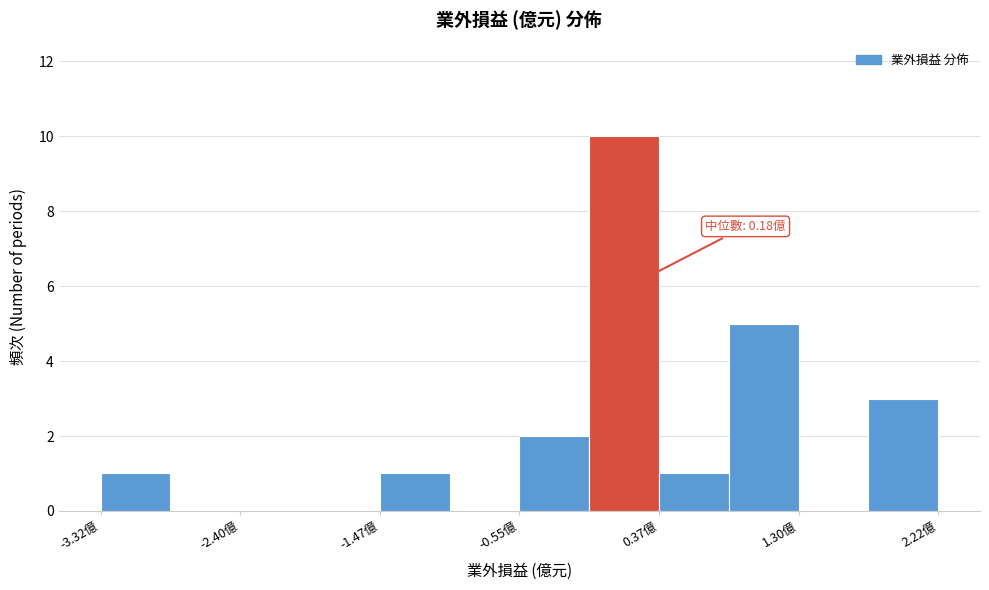

Over which range of the x-axis is the bar tallest?

-0.1 to 0.4